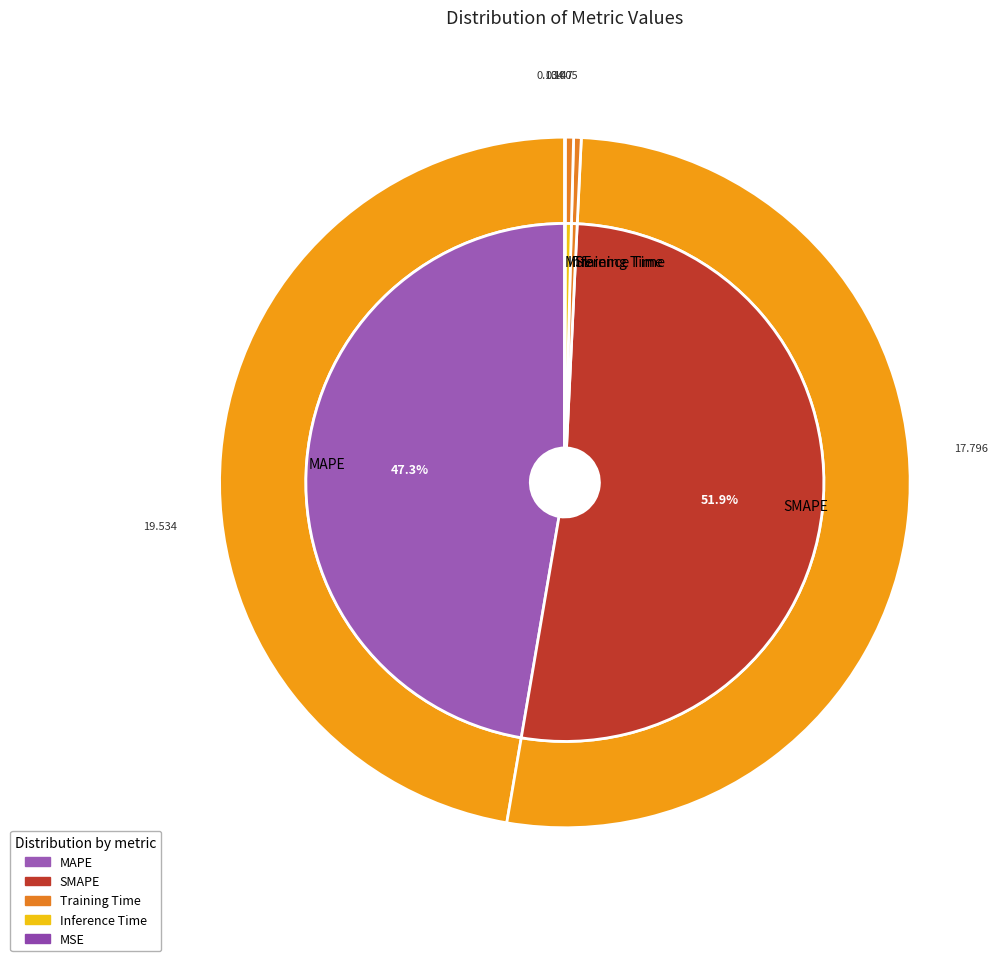

Does MAPE account for over 50% of the chart?

No